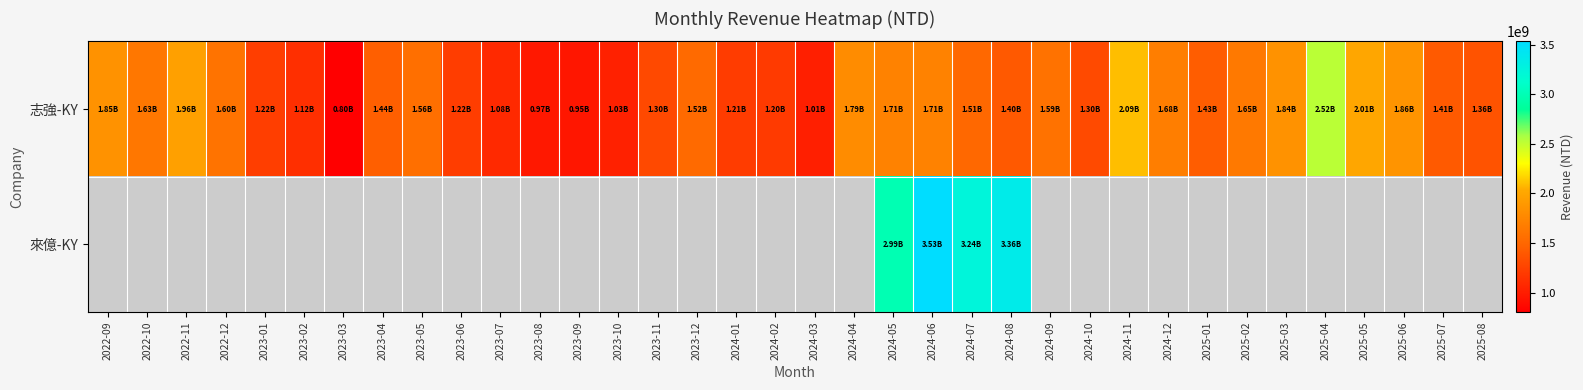

What is the sum of all 志強-KY values?

53534950000.0